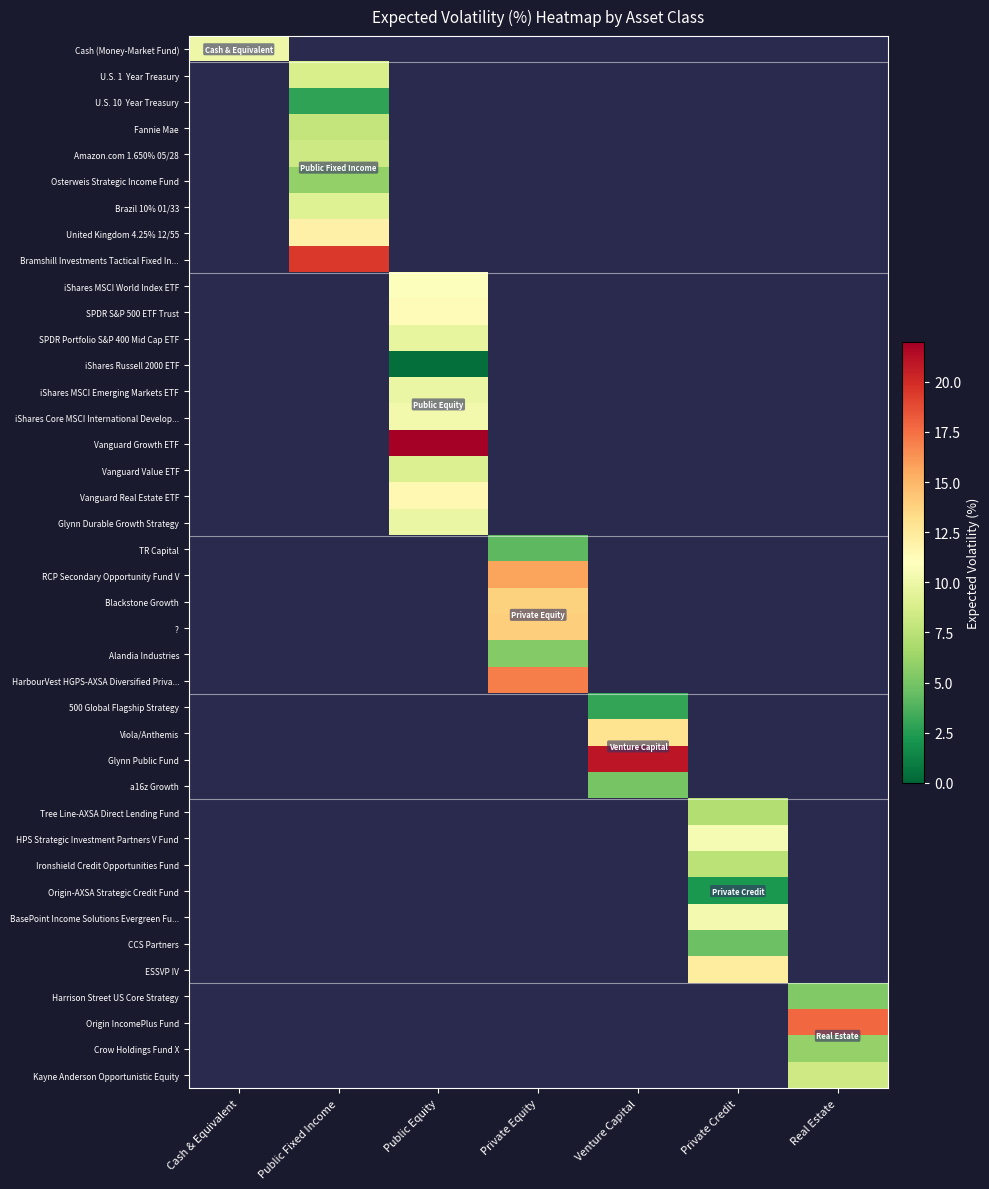

What is the minimum value shown in the chart?

0.4